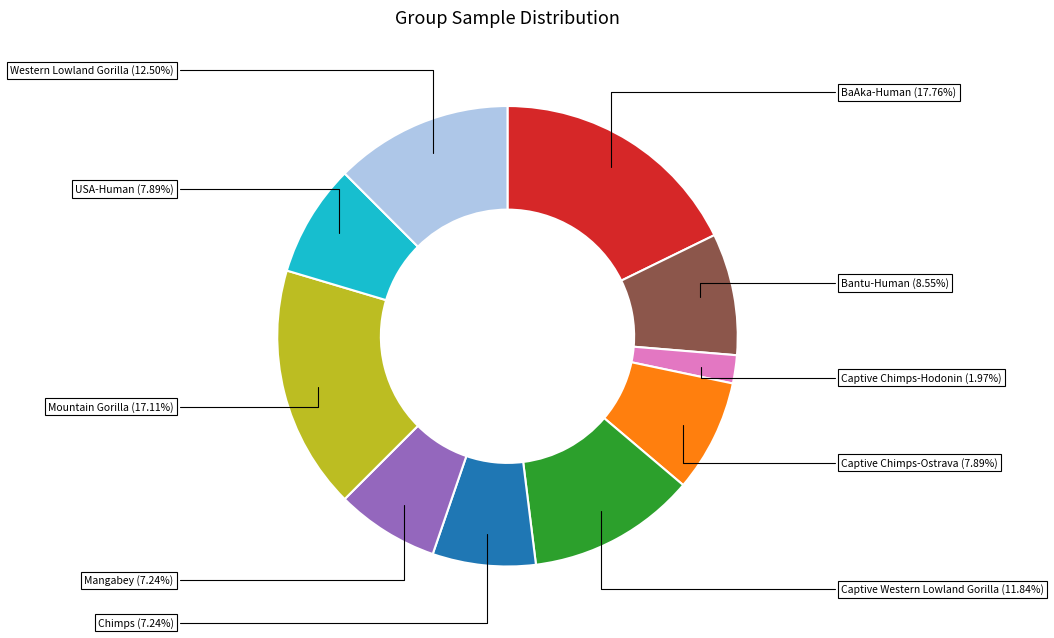

Approximately how many times larger is the value at BaAka-Human compared to Mangabey?

2.5